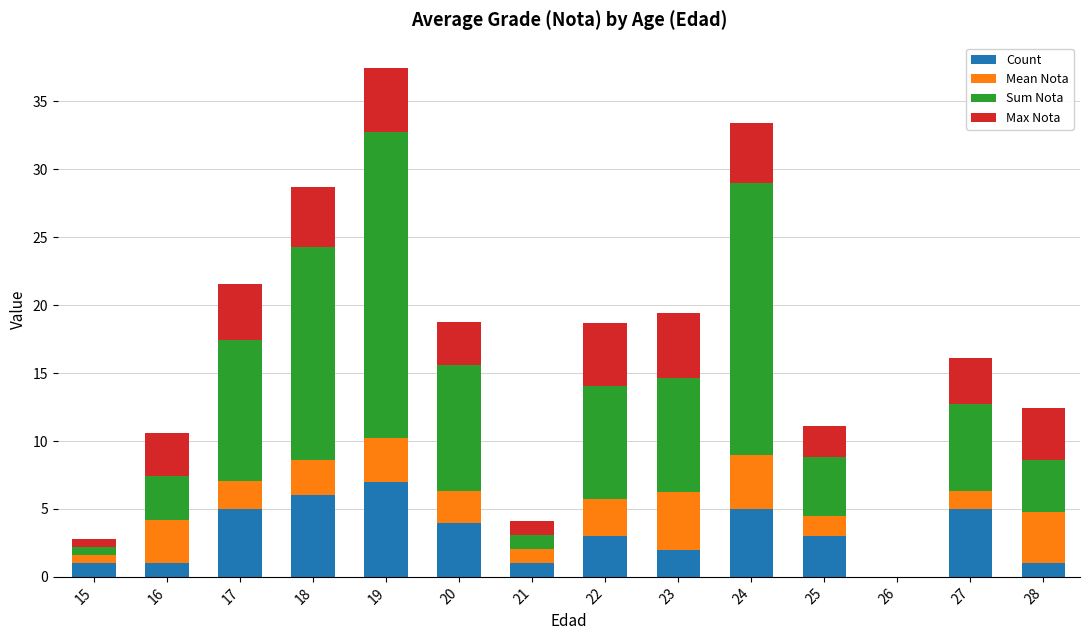

The value of Count at 20 is 5.3. True or false?

False